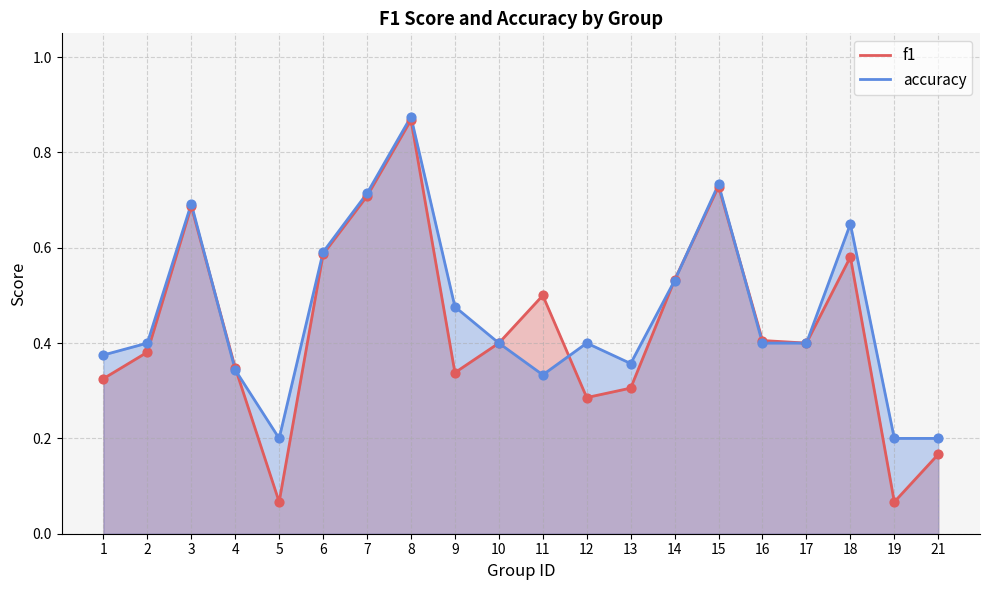

Which series has the largest total across all categories?

accuracy